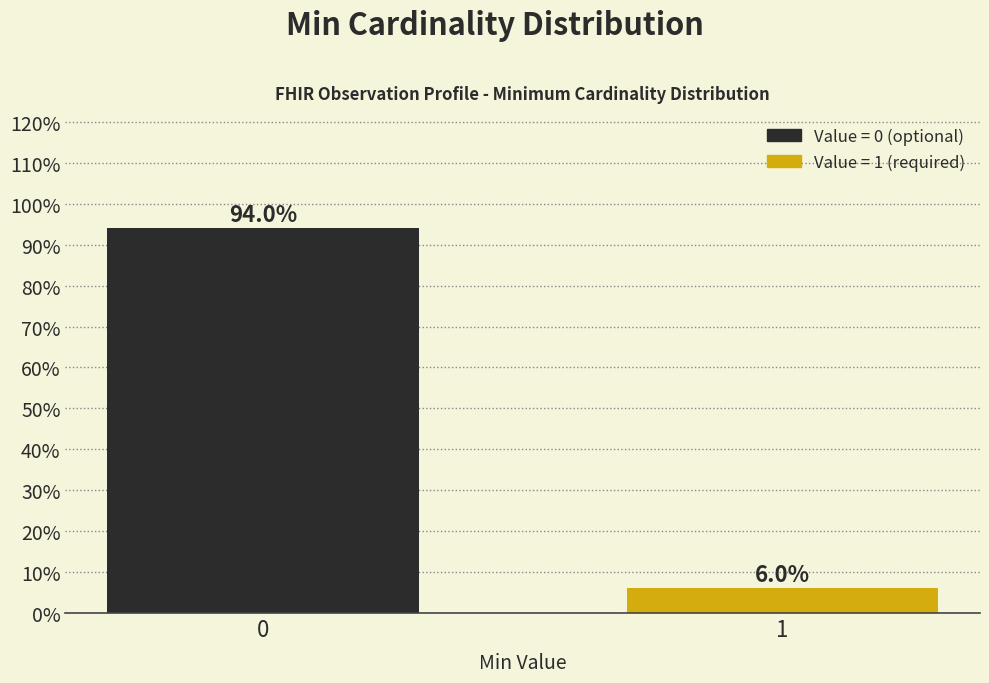

Reading right to left, transcribe all the data shown in this chart.

1=6	0=94